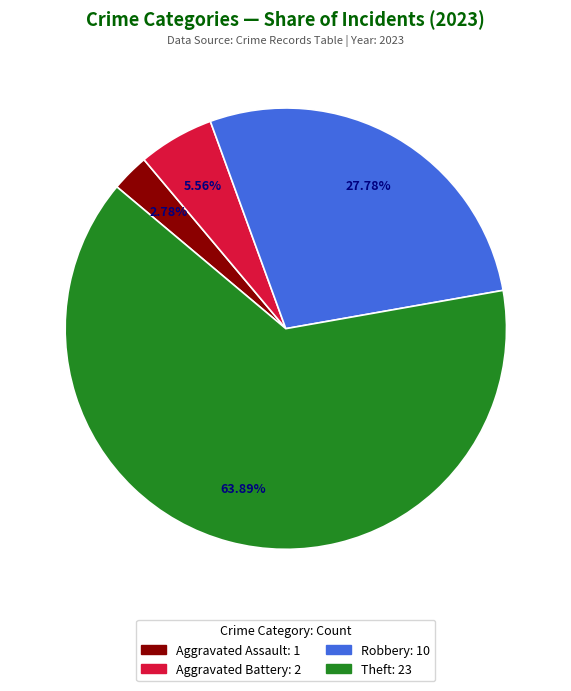

Is there any slice that represents more than half of the pie?

Yes